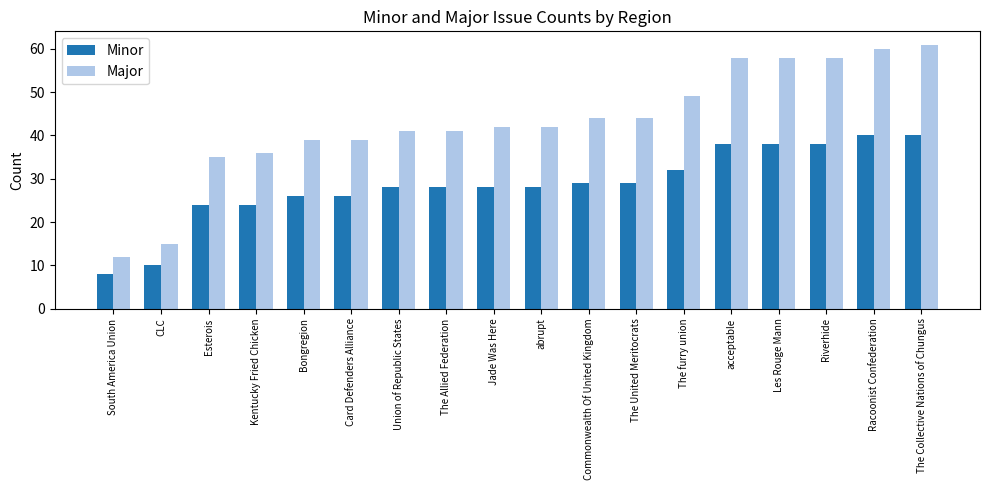

Is it true that Major equals 13 at The furry union?

False